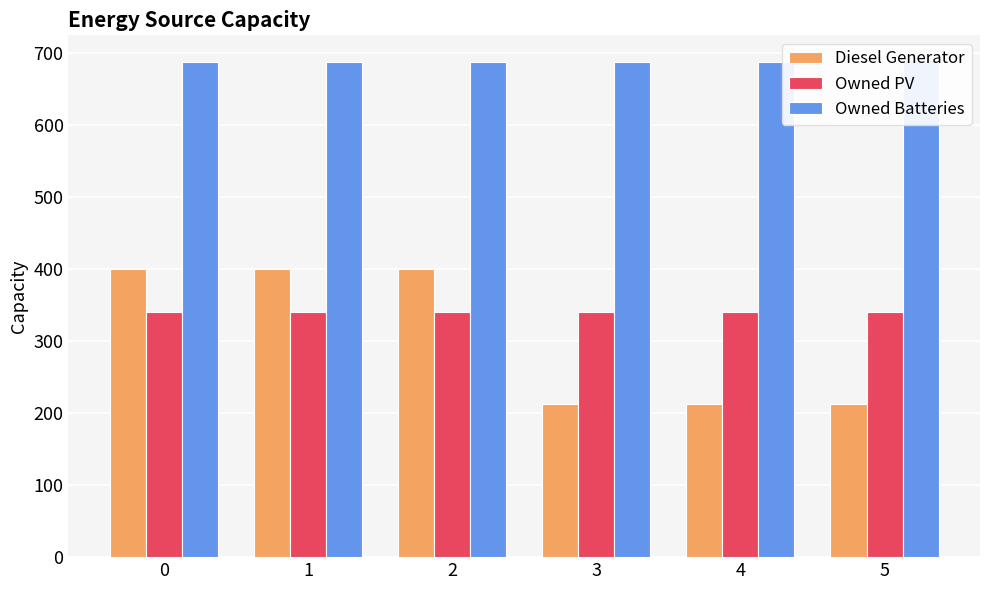

How many bars are there in each group?

3